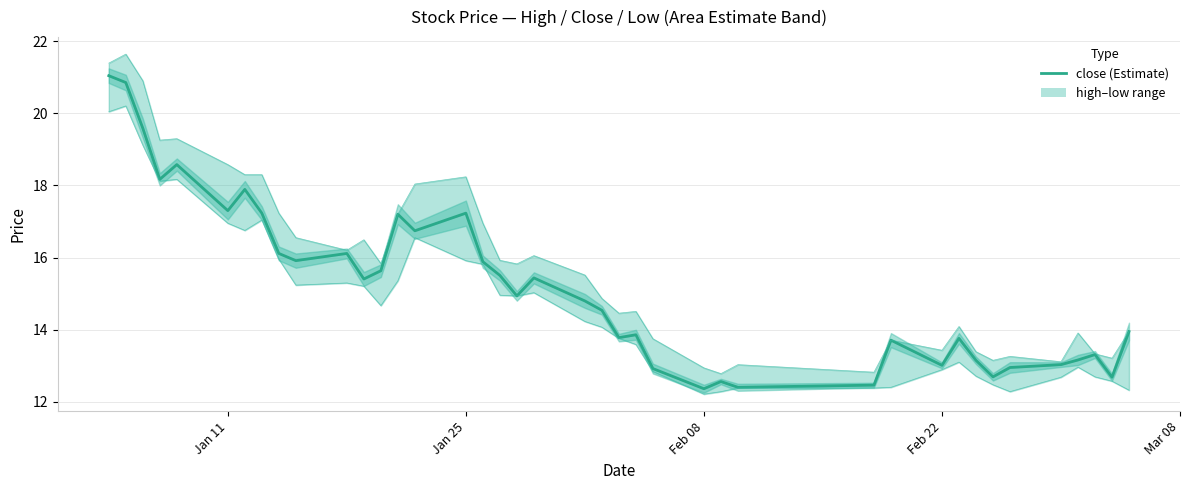

Reading left to right, extract all data points from this chart.

21.0	20.9	19.6	18.2	18.6	17.3	17.9	17.2	16.1	15.9	16.1	15.4	15.6	17.2	16.7	17.2	15.9	15.5	14.9	15.4	14.8	14.5	13.8	13.9	12.9	12.4	12.6	12.4	12.5	13.7	13.0	13.8	13.2	12.7	13.0	13.0	13.2	13.3	12.7	14.0